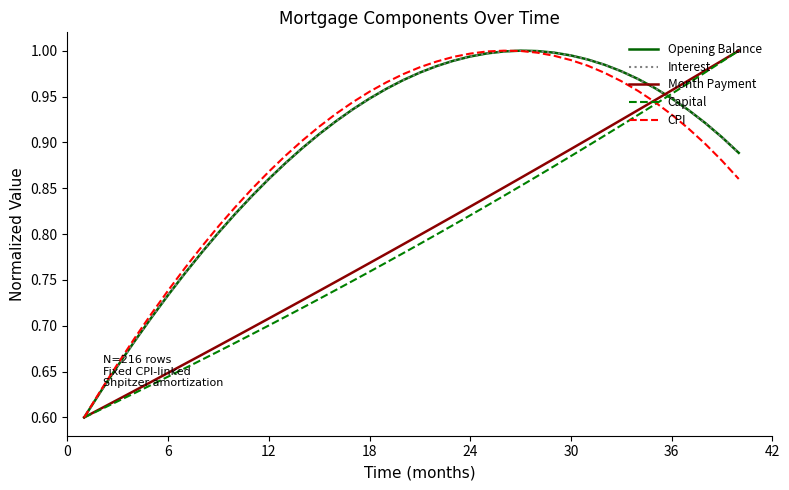

What is the label of the 38th point from the right?

12